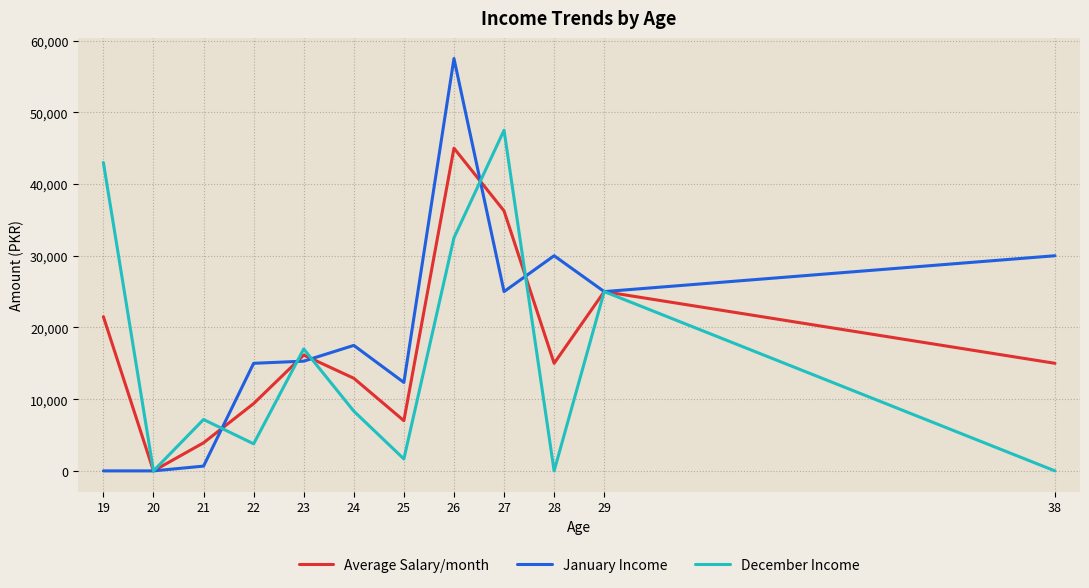

Reading left to right, transcribe all the data shown in this chart.

Average Salary/month: 19=21500.0	20=0.0	21=3916.7	22=9386.4	23=16150.0	24=12916.7	25=7000.0	26=45000.0	27=36250.0	28=15000.0	29=25000.0	38=15000.0
January Income: 19=0.0	20=0.0	21=666.7	22=15000.0	23=15300.0	24=17500.0	25=12333.3	26=57500.0	27=25000.0	28=30000.0	29=25000.0	38=30000.0
December Income: 19=43000.0	20=0.0	21=7166.7	22=3772.7	23=17000.0	24=8333.3	25=1666.7	26=32500.0	27=47500.0	28=0.0	29=25000.0	38=0.0